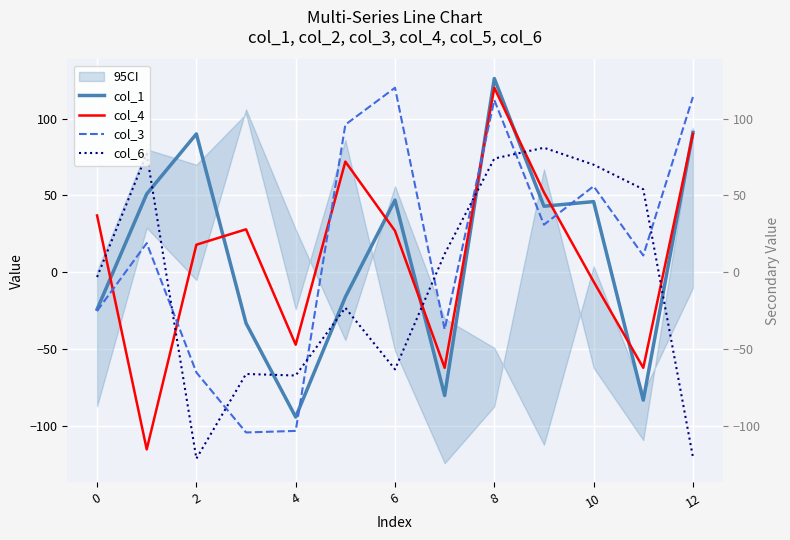

Reading left to right, what are all the values shown in this chart?

col_1: -24	51	90	-33	-94	-16	47	-80	126	43	46	-83	91
col_4: 37	-115	18	28	-47	72	27	-62	120	52	-6	-62	90
col_3: -25	19	-65	-104	-103	96	120	-37	112	31	56	11	114
col_6: -3	77	-121	-66	-67	-23	-63	12	74	81	70	54	-120